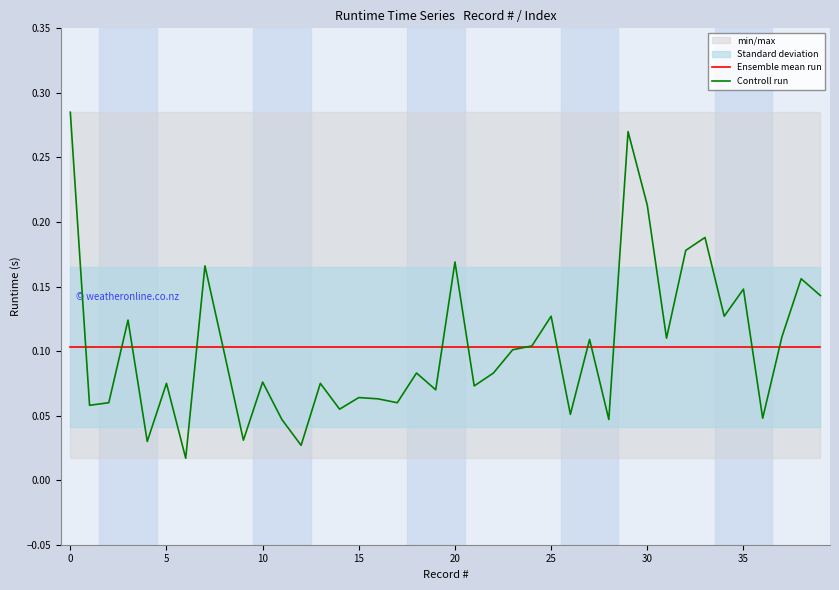

The value of Controll run at 25 is 0.2. True or false?

False